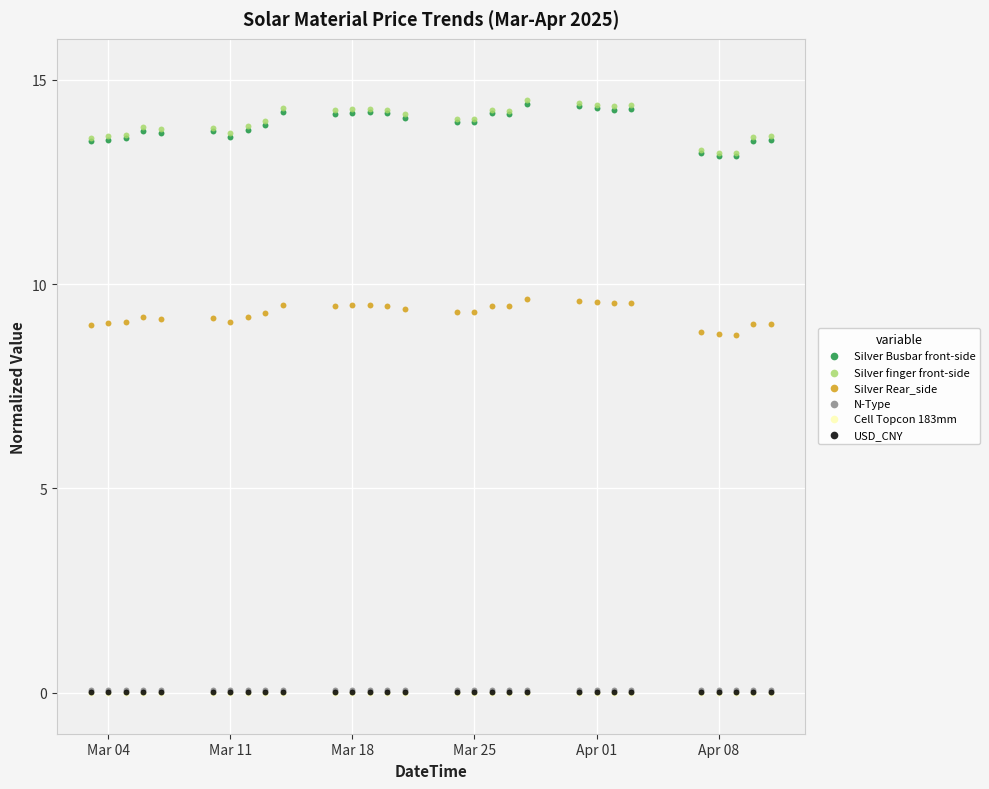

What are all the series names shown in the legend?

Silver Busbar front-side, Silver finger front-side, Silver Rear_side, N-Type, Cell Topcon 183mm, USD_CNY